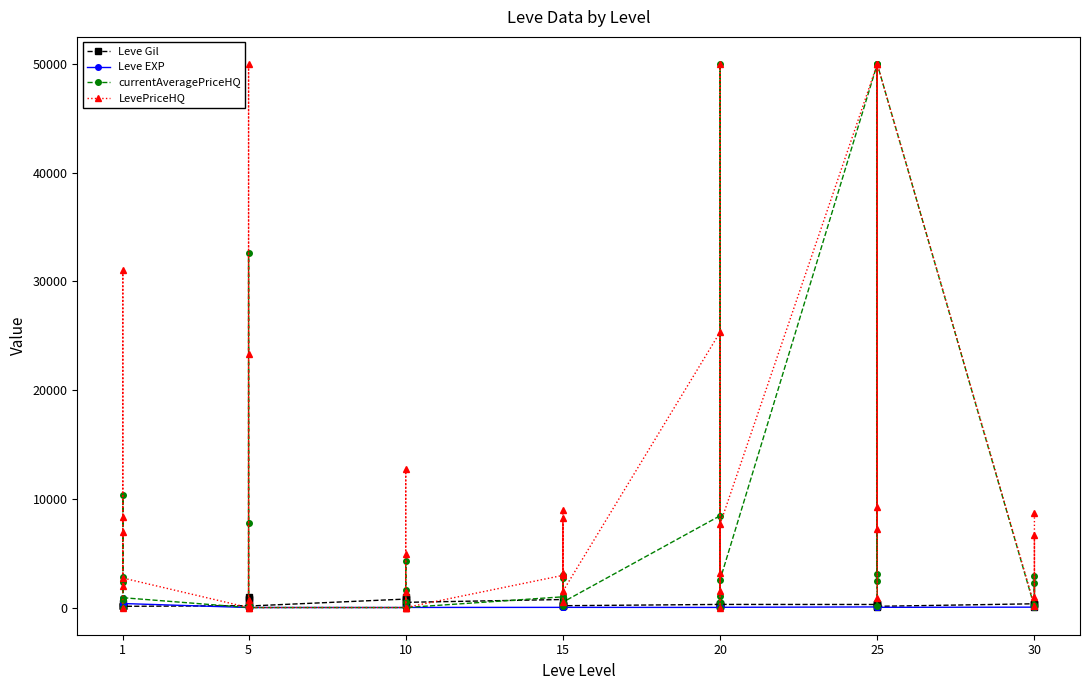

What is the average value of the LevePriceHQ series?

11032.6